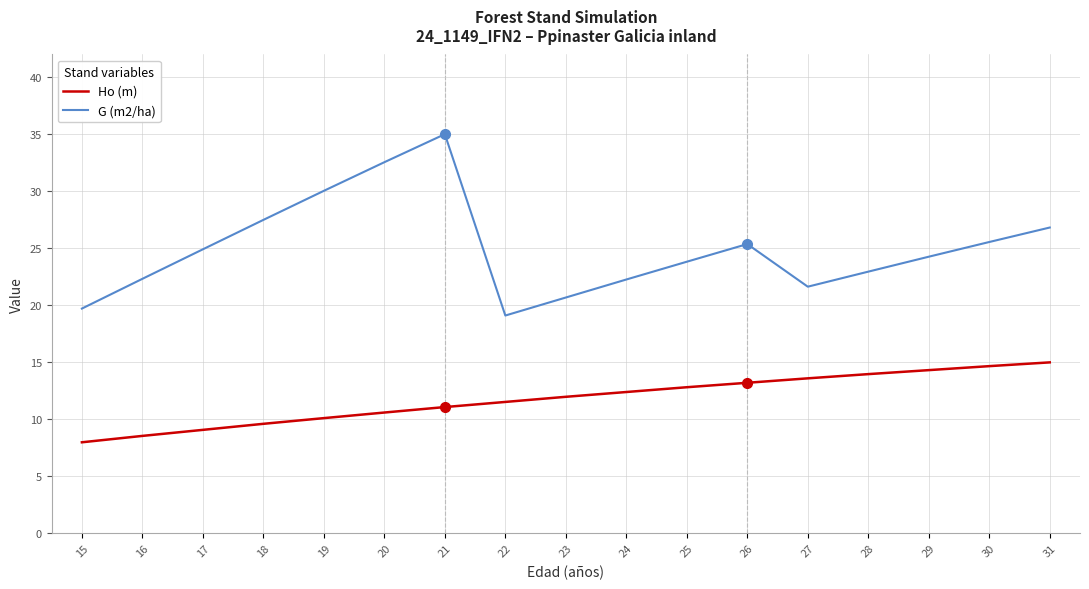

Rank the series by their average value, from lowest to highest.

Ho (m), G (m2/ha)